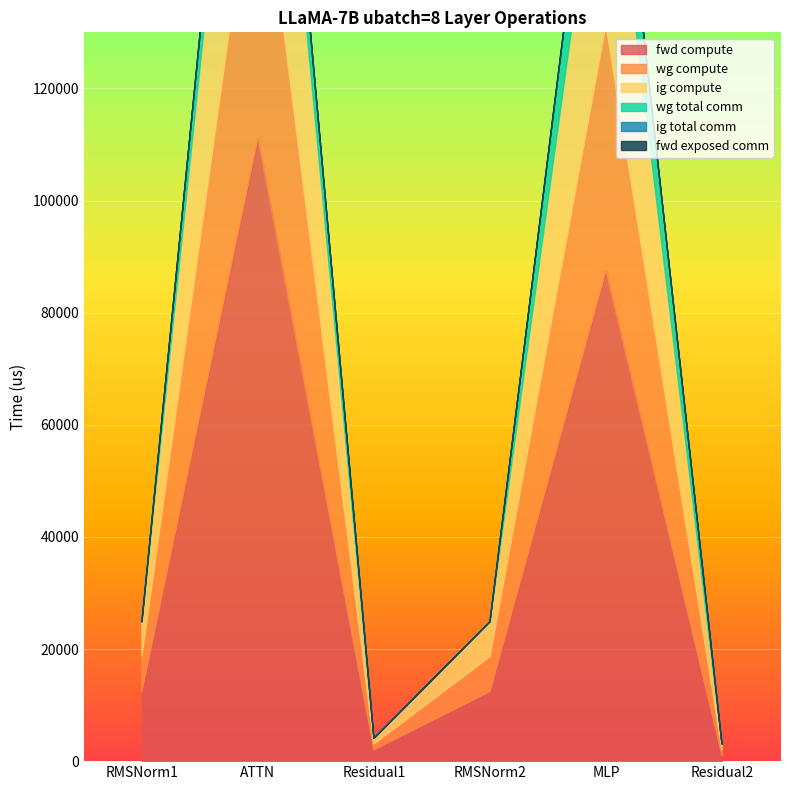

Which has a higher value, Residual2 or RMSNorm1?

RMSNorm1